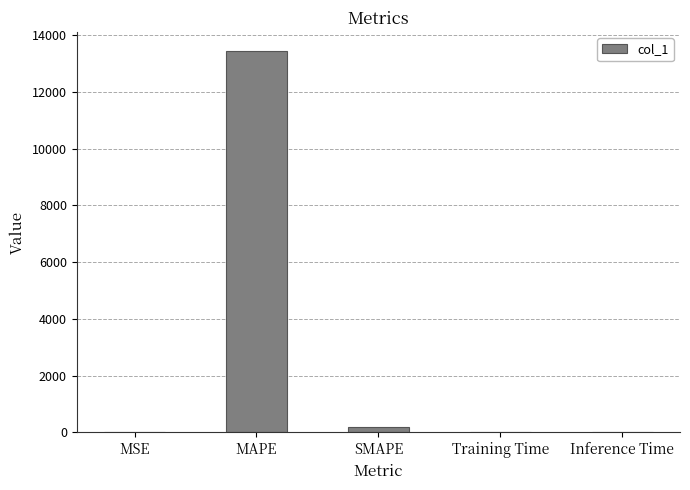

What is the average value?

2728.7